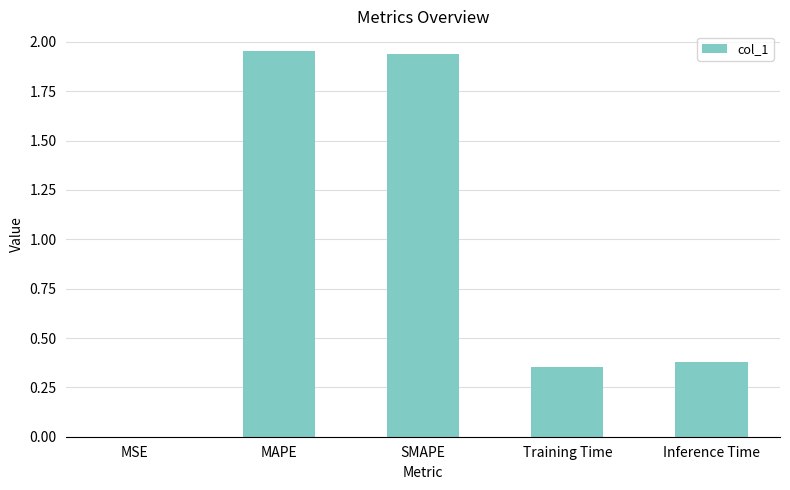

What is the sum of all values?

4.6